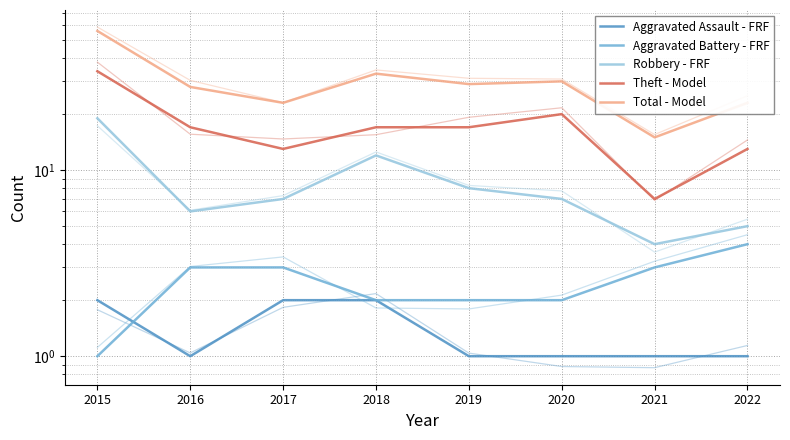

At which label does Theft - Model first exceed 17?

2015